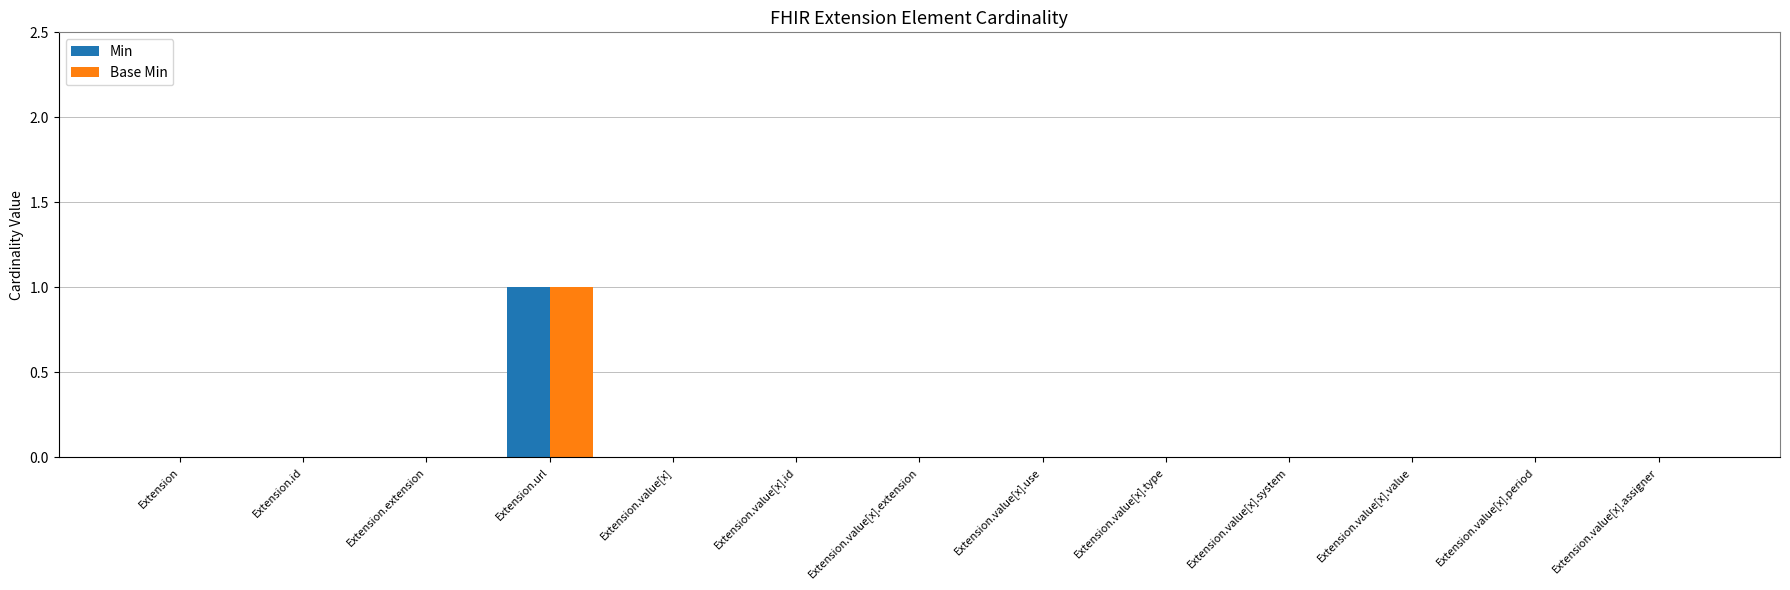

At which label does Base Min reach its peak?

Extension.url